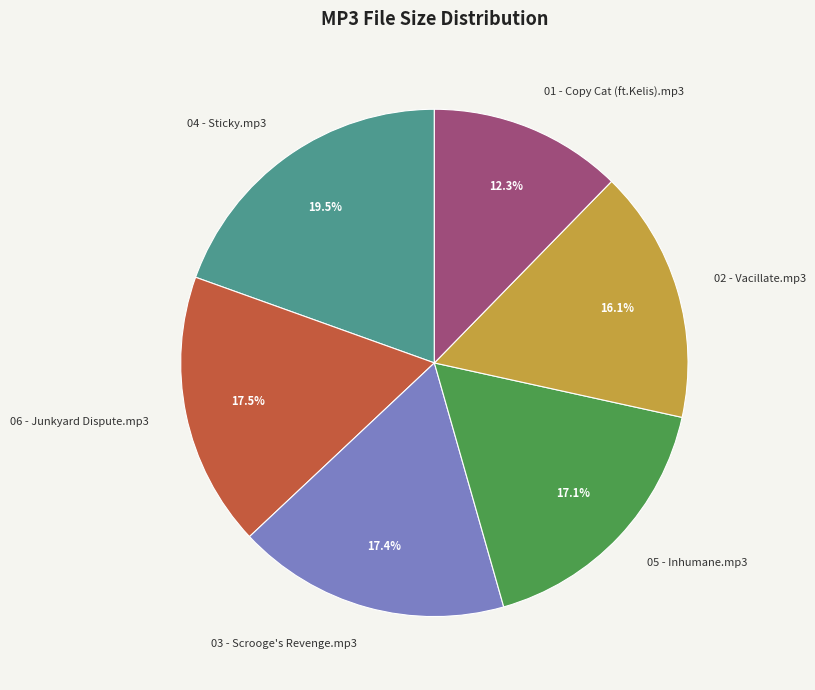

To the nearest percent, what percentage of the pie is 05 - Inhumane.mp3?

17%